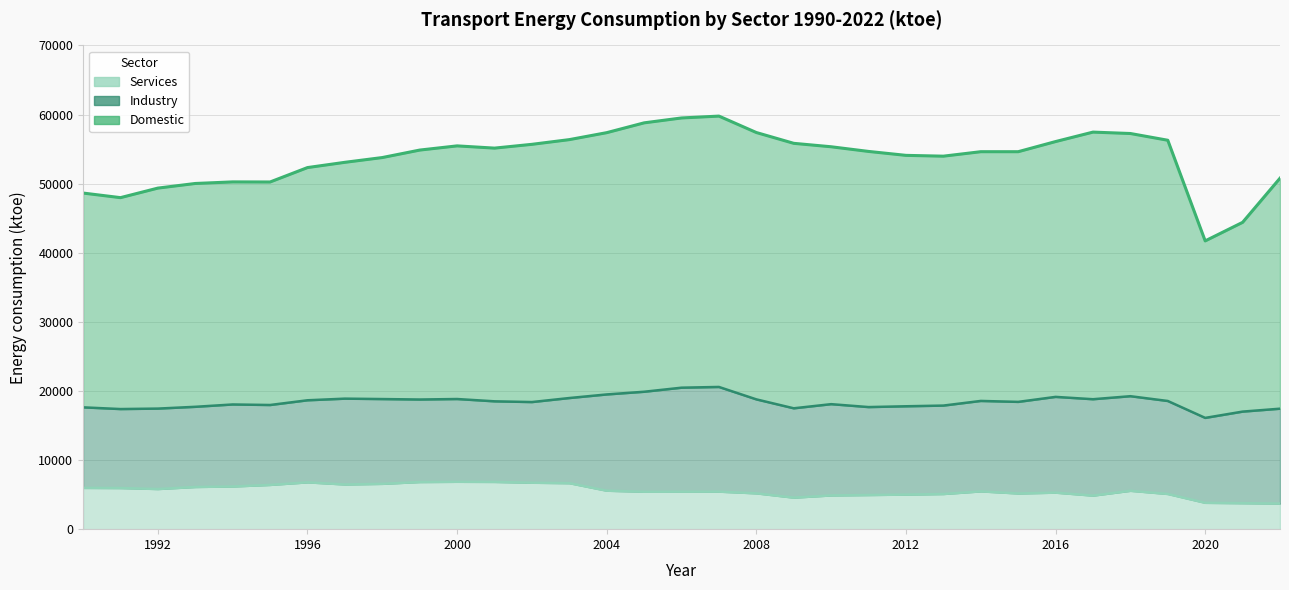

What is the average value of the Domestic series?

53728.6